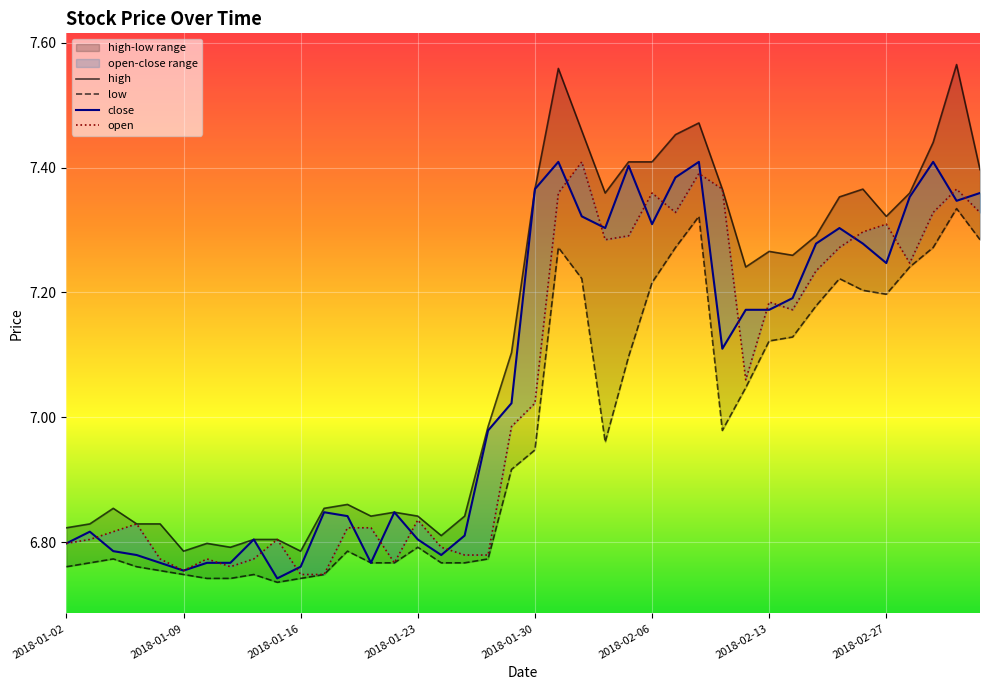

What is the average value of the close series?

7.1